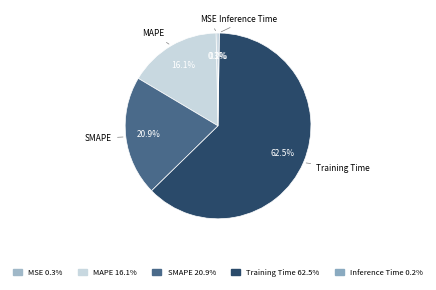

To the nearest percent, what is the difference between the largest and smallest slice percentages?

62%